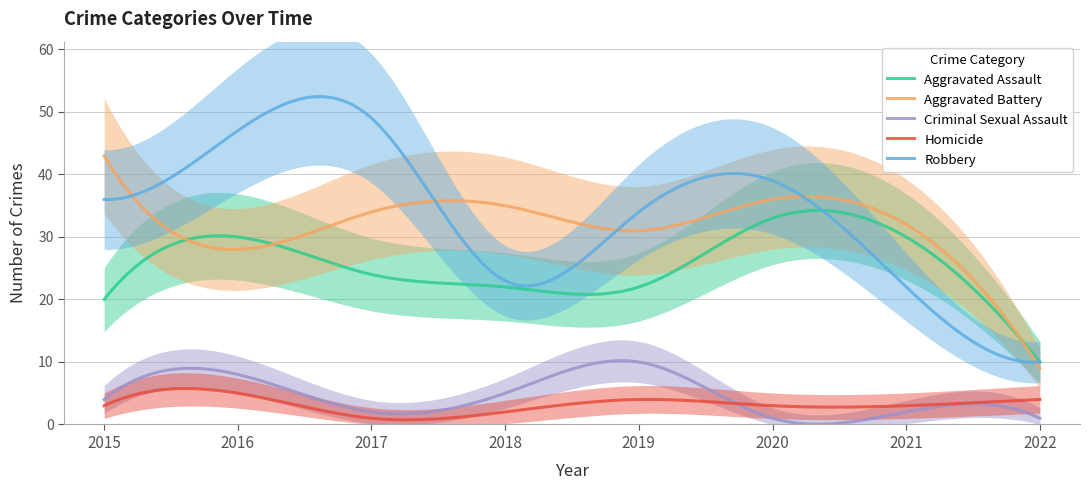

What is the value of the Aggravated Battery point at the 6th from the left?

36